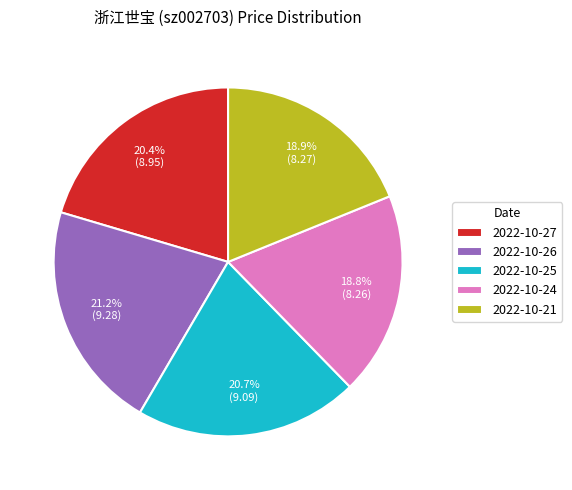

Does 2022-10-27 represent more than half of the total?

No